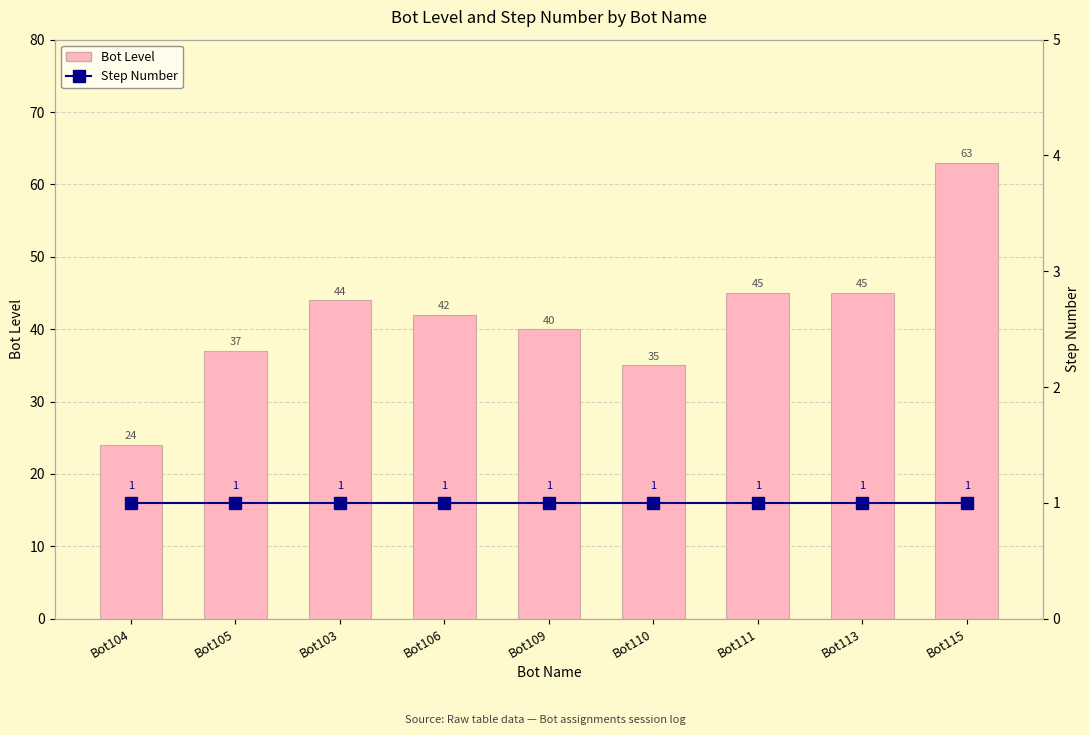

List the labels in order of Step Number value, largest first.

Bot104, Bot105, Bot103, Bot106, Bot109, Bot110, Bot111, Bot113, Bot115